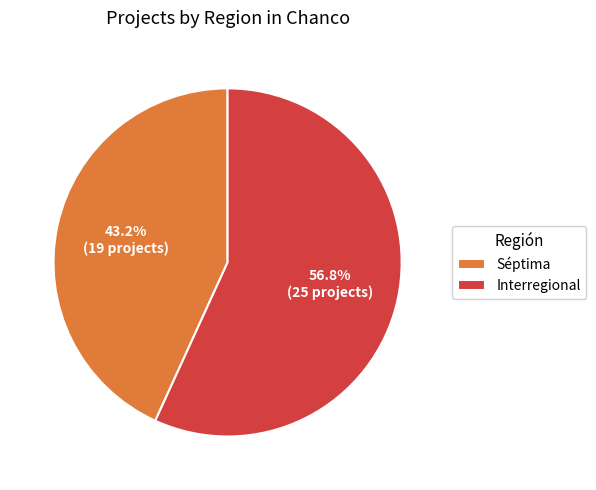

The Séptima slice represents 13% of the pie. True or false?

False